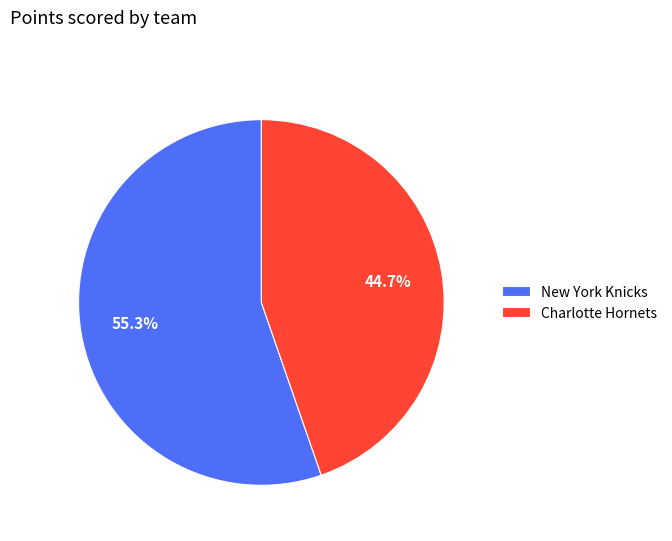

How many segments does this pie chart have?

2